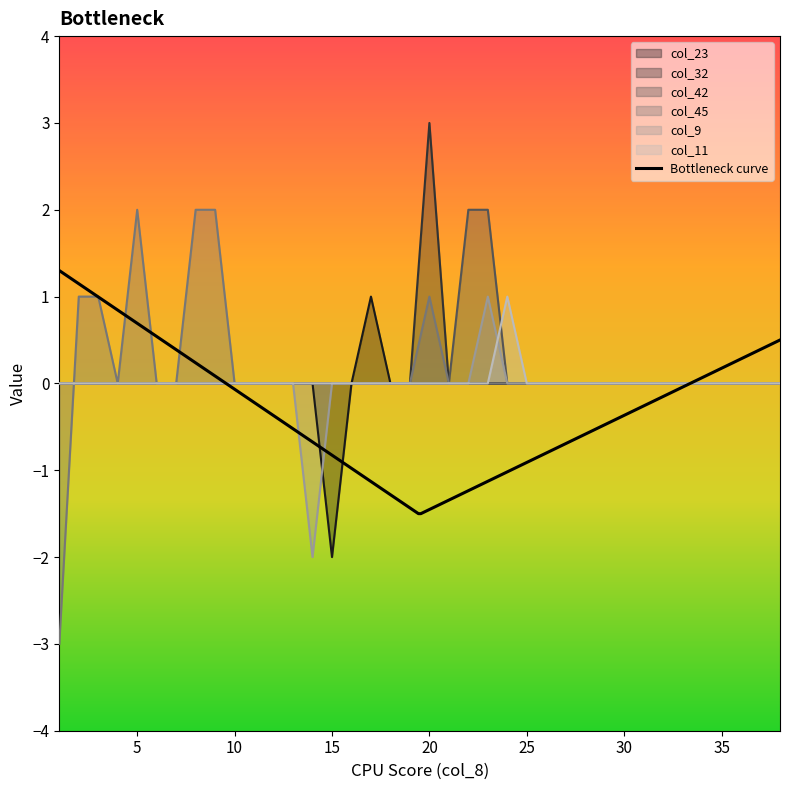

What are all the series names shown in the legend?

col_23, col_32, col_42, col_45, col_9, col_11